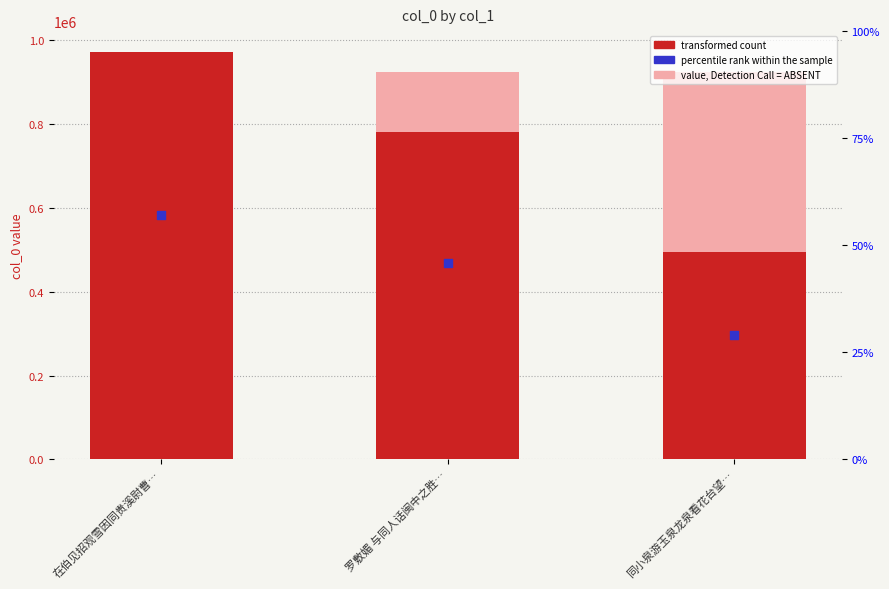

Which series contains the highest Y value?

transformed count